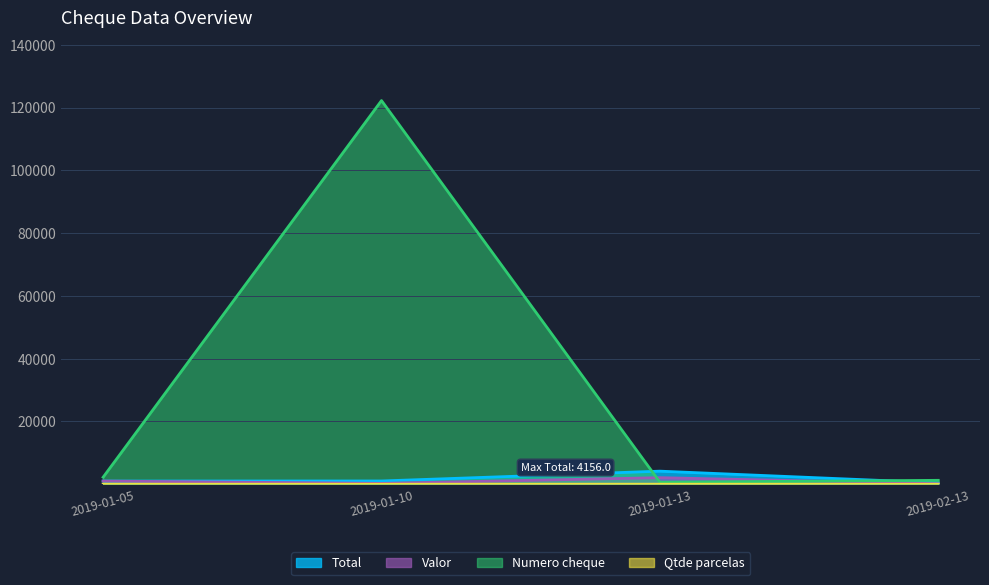

At which category does Valor reach its first local peak?

2019-01-13